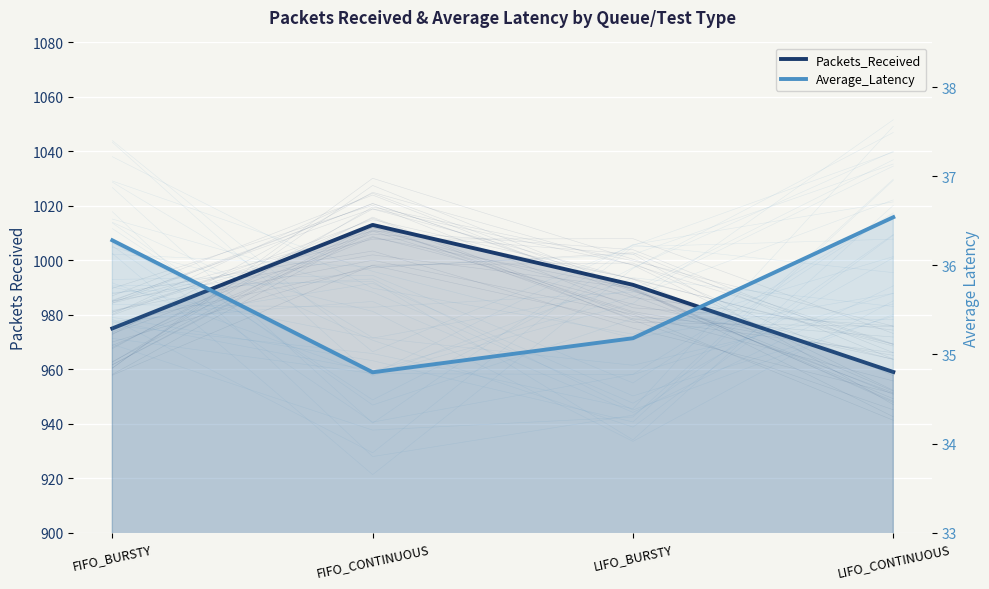

What are all the series names shown in the legend?

Packets_Received, Average_Latency